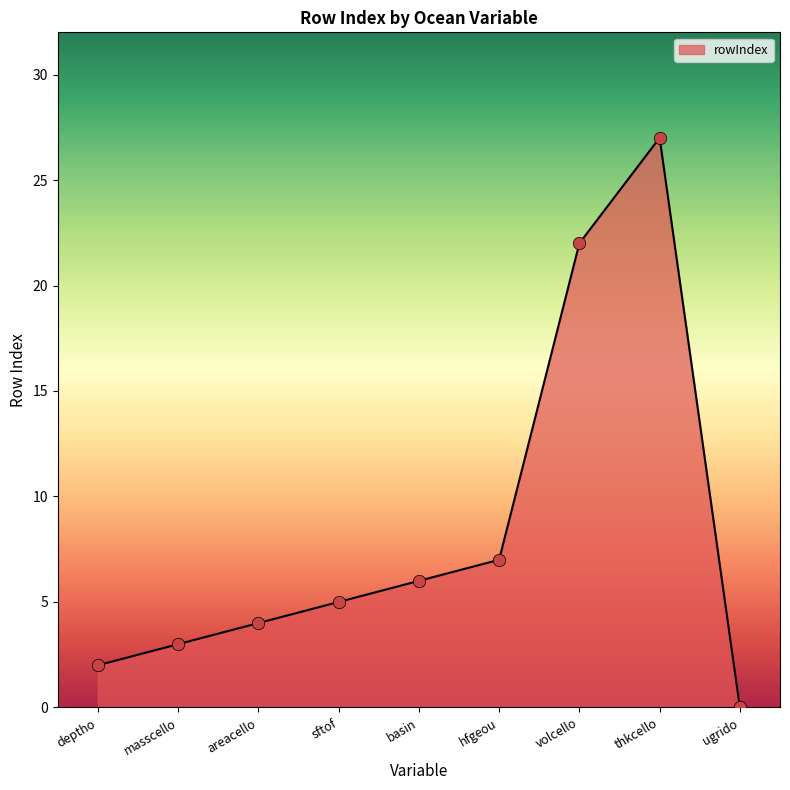

What is the change in value from sftof to volcello?

+17